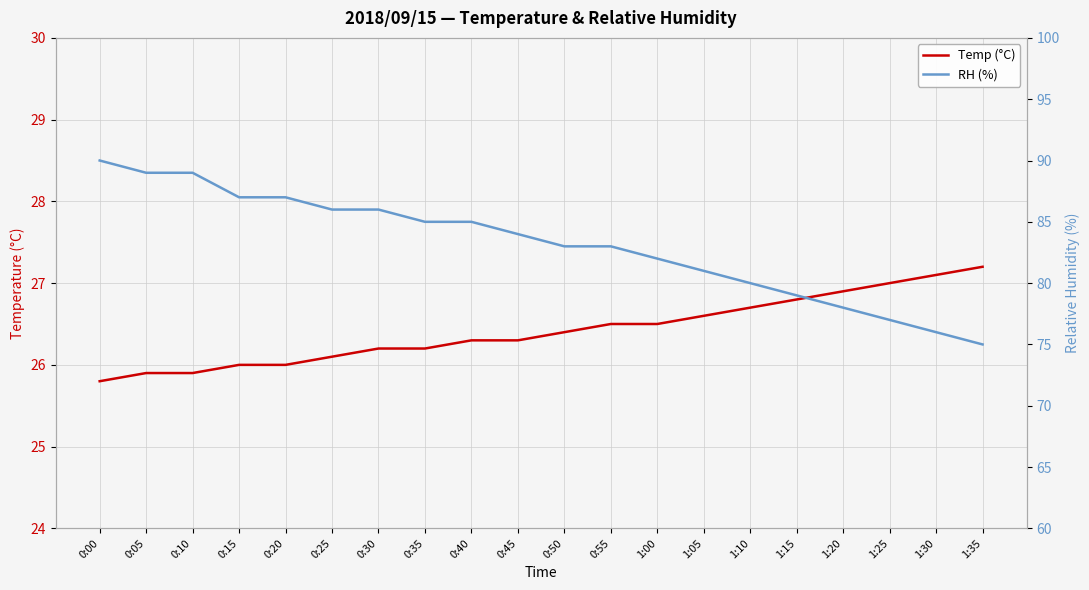

Where does the RH (%) series first go above 84?

0:00